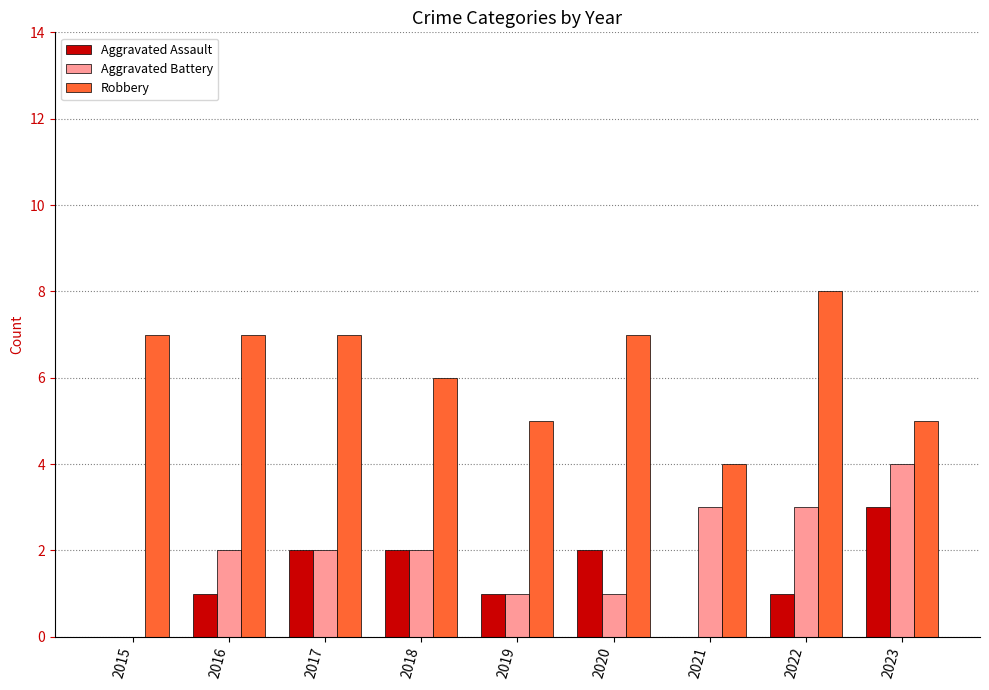

What is the maximum value for Aggravated Battery?

4